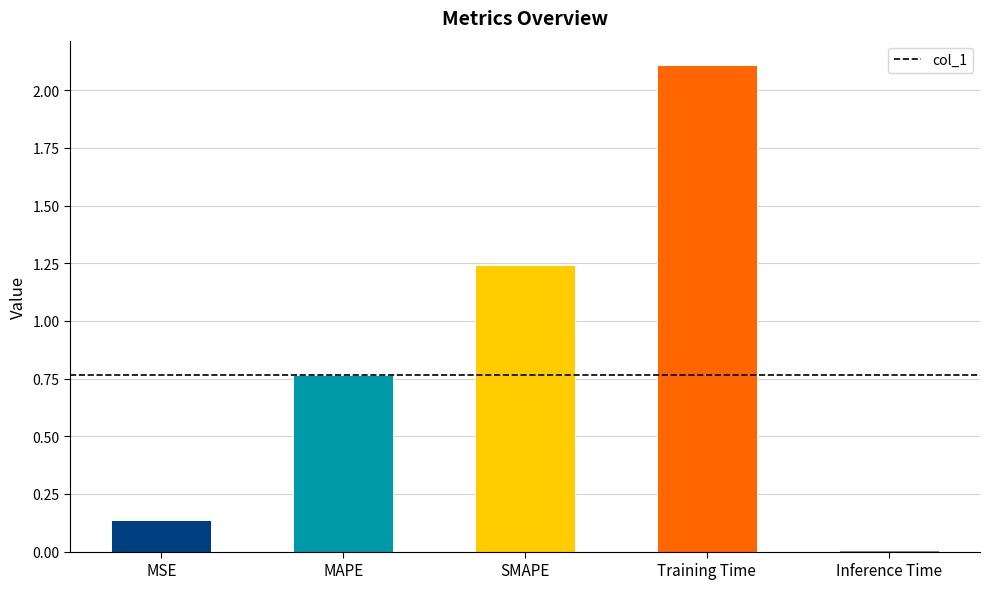

Rank the categories by value from lowest to highest.

Inference Time, MSE, MAPE, SMAPE, Training Time